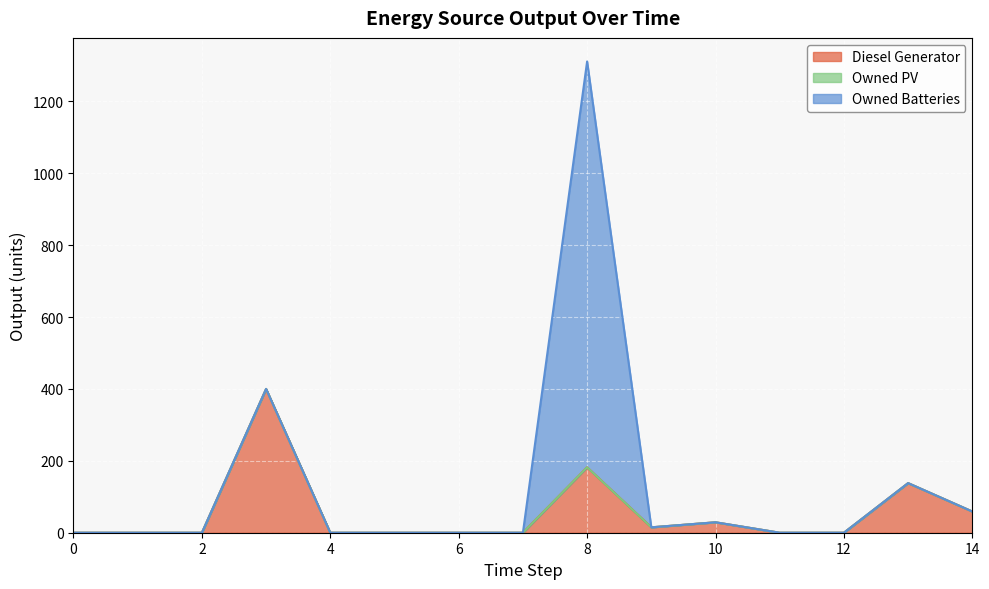

Reading right to left, extract all data points from this chart.

Diesel Generator: 14=59	13=138	12=0	11=0	10=29	9=15	8=182	7=0	6=0	5=0	4=0	3=400	2=0	1=0	0=0
Owned PV: 14=0	13=0	12=0	11=0	10=0	9=0	8=0	7=0	6=0	5=0	4=0	3=0	2=0	1=0	0=0
Owned Batteries: 14=0	13=0	12=0	11=0	10=0	9=0	8=1129	7=0	6=0	5=0	4=0	3=0	2=0	1=0	0=0